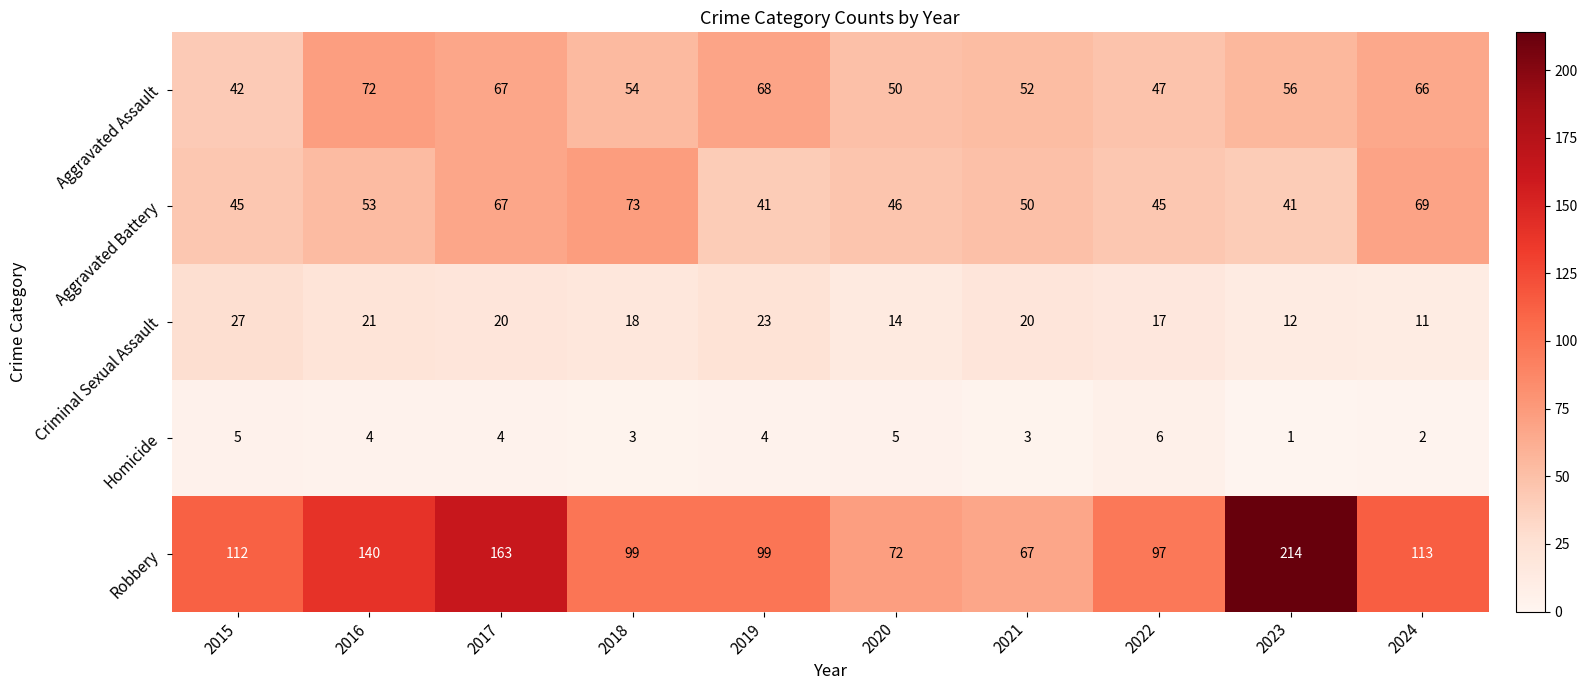

Which series has the widest spread of values?

Robbery